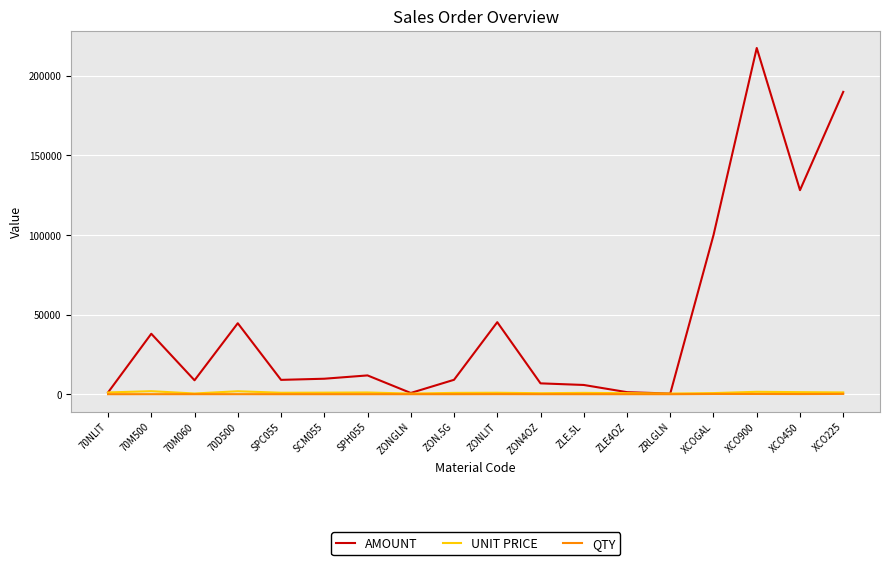

True or false: UNIT PRICE and QTY intersect in this chart.

False